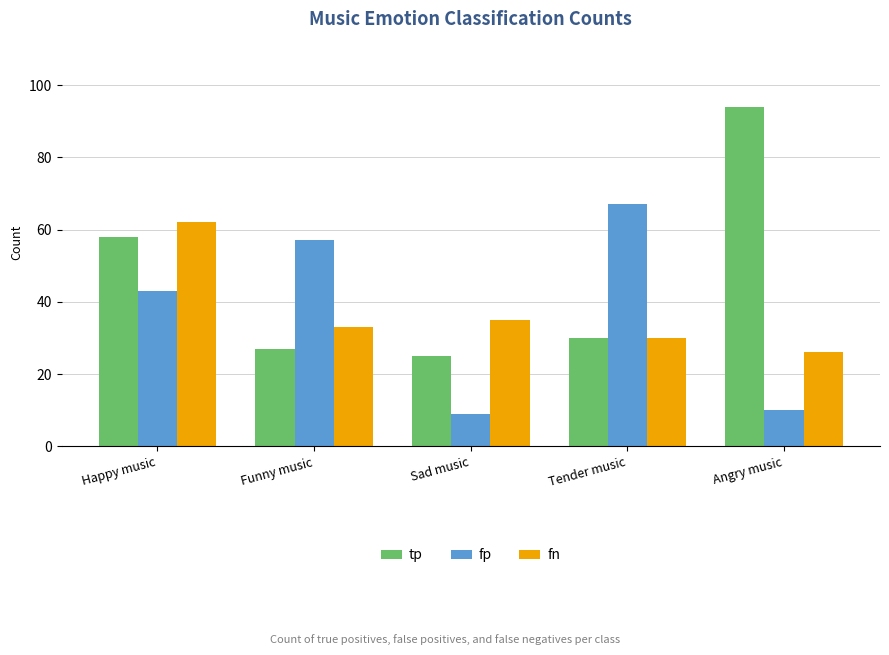

At which category does the chart reach its peak across all series?

Angry music